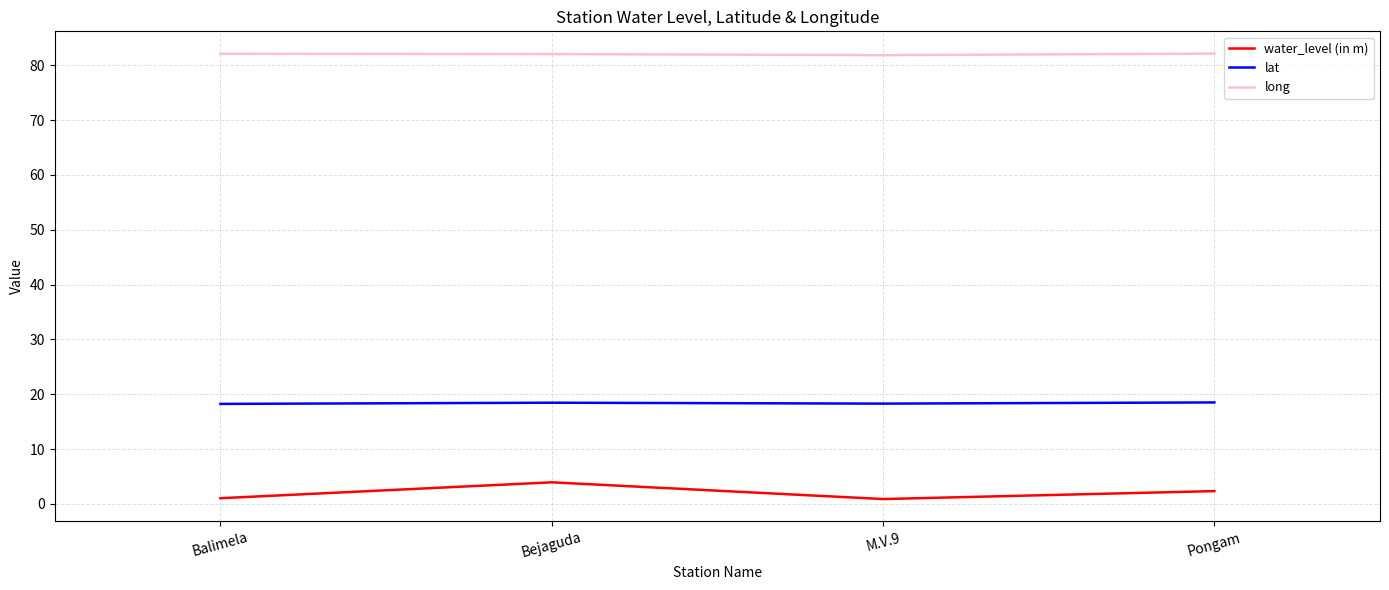

Is it true that lat equals 30.3 at Bejaguda?

False